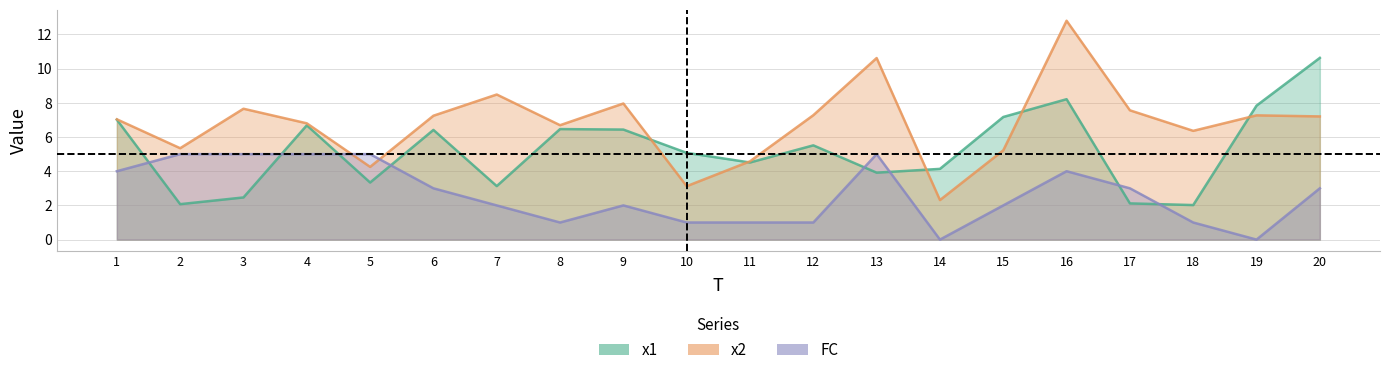

At which label does x2 first exceed 7?

1